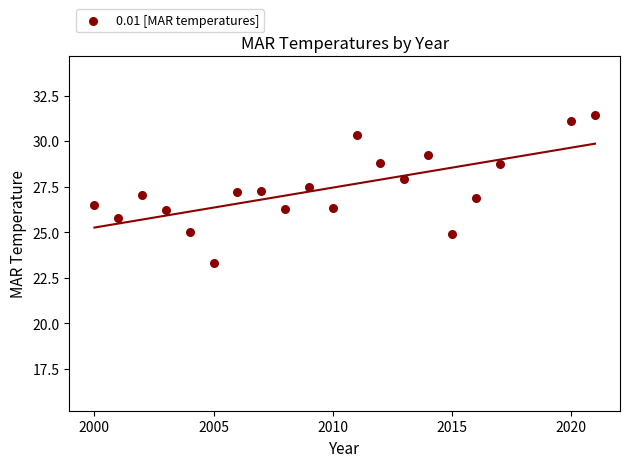

What is the range of X values (max minus min)?

21.0